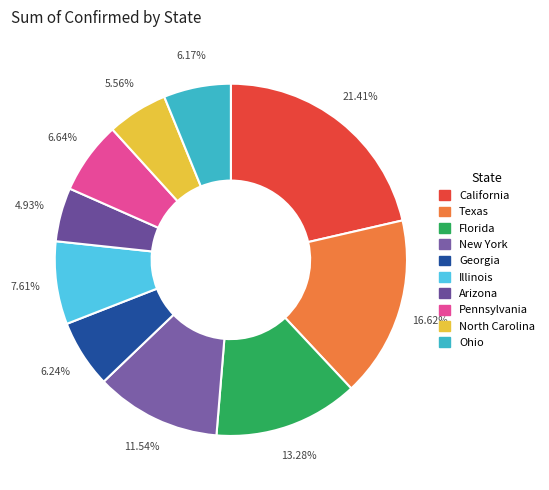

Does New York represent more than half of the total?

No